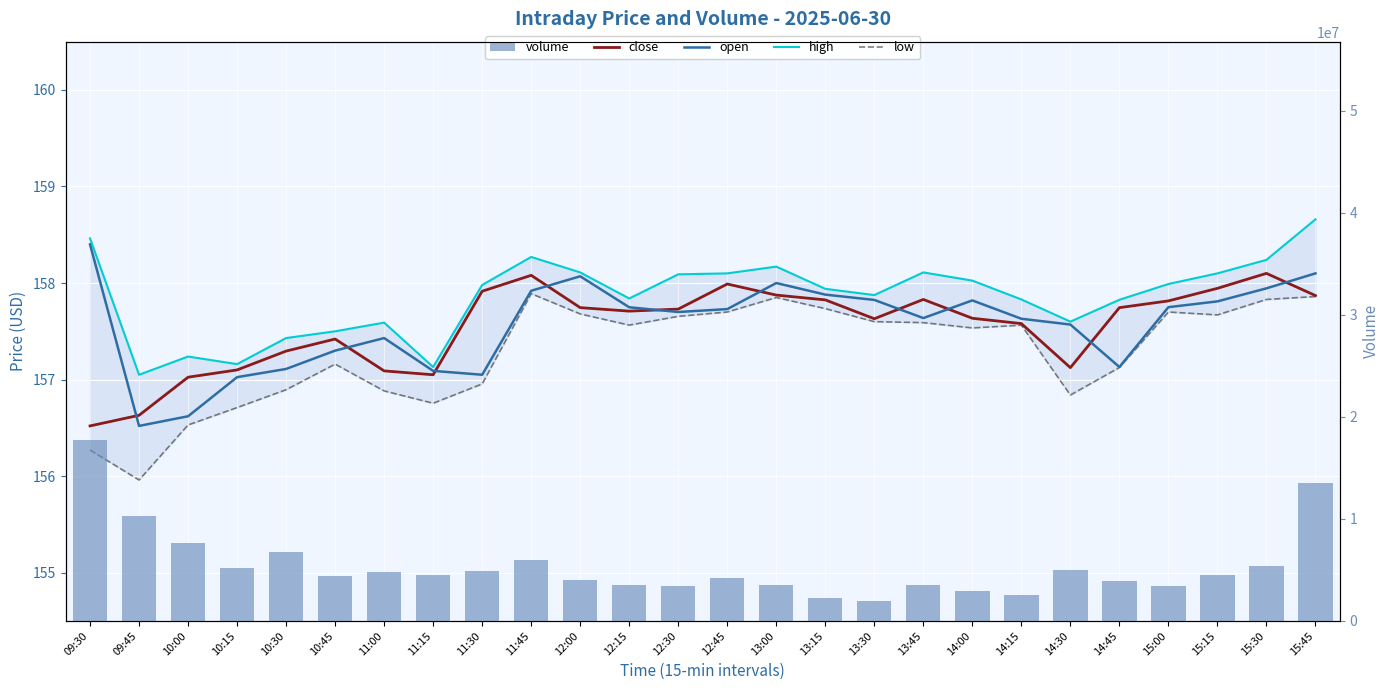

Which label corresponds to the largest value in the chart?

09:30